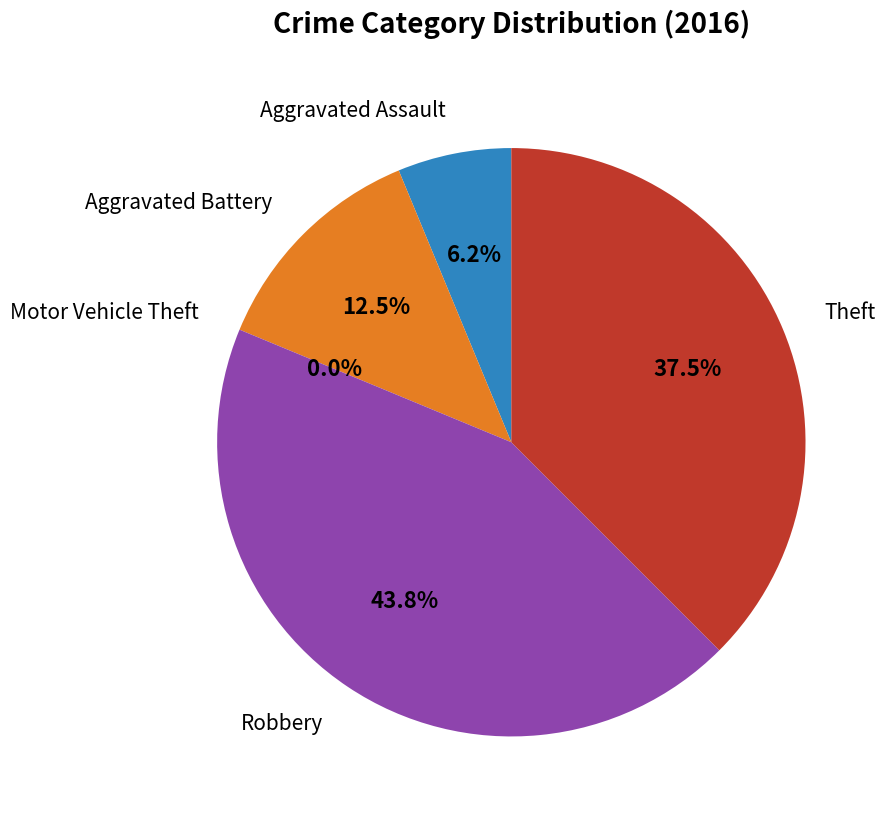

What percentage is the Aggravated Battery slice, to the nearest percent?

12%